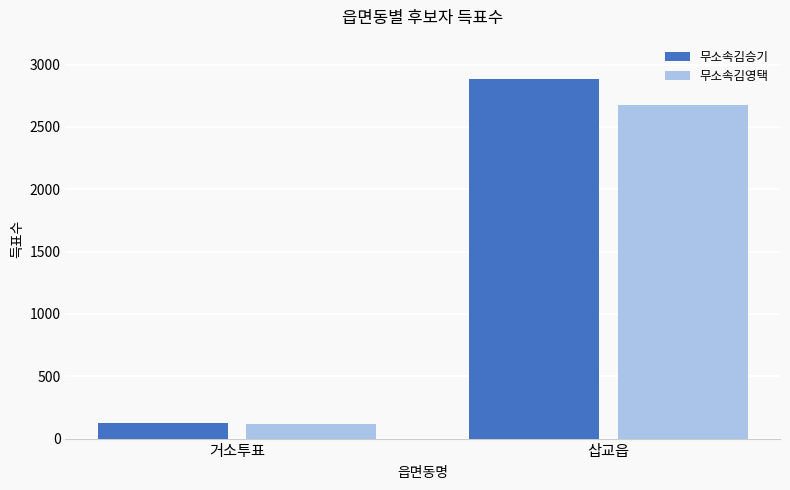

Are the bars horizontal?

No